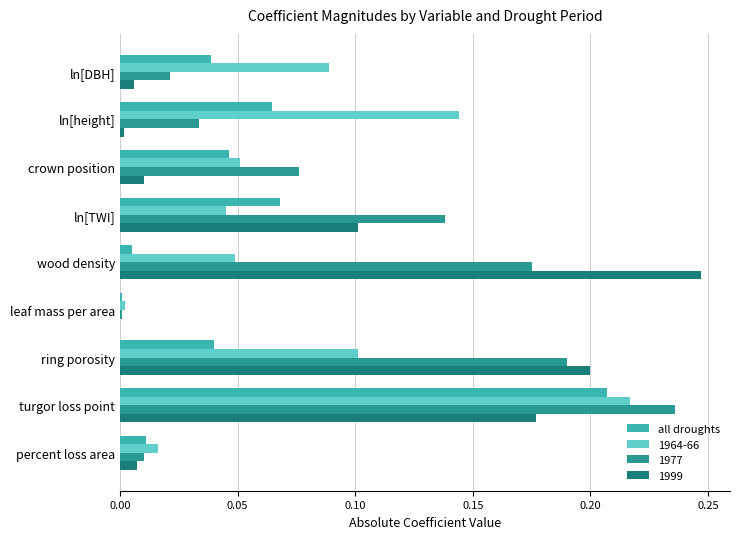

What is the sum of all 1999 values?

0.7